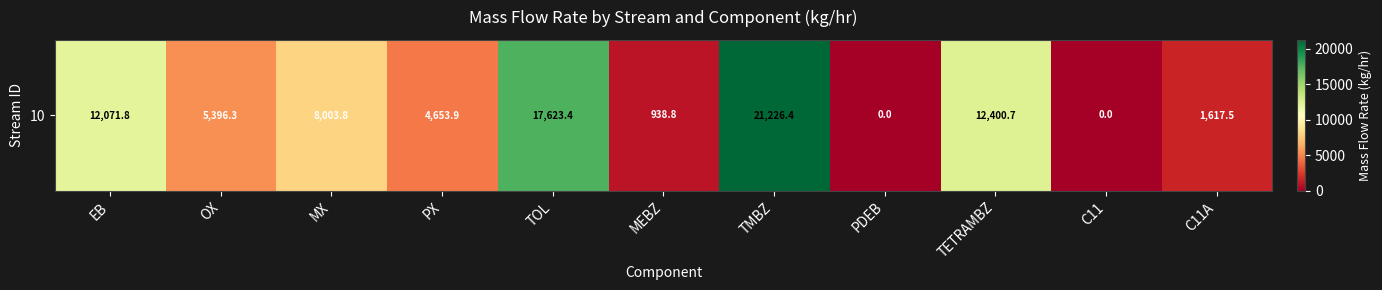

True or false: the data shows 5396.3 at OX.

True